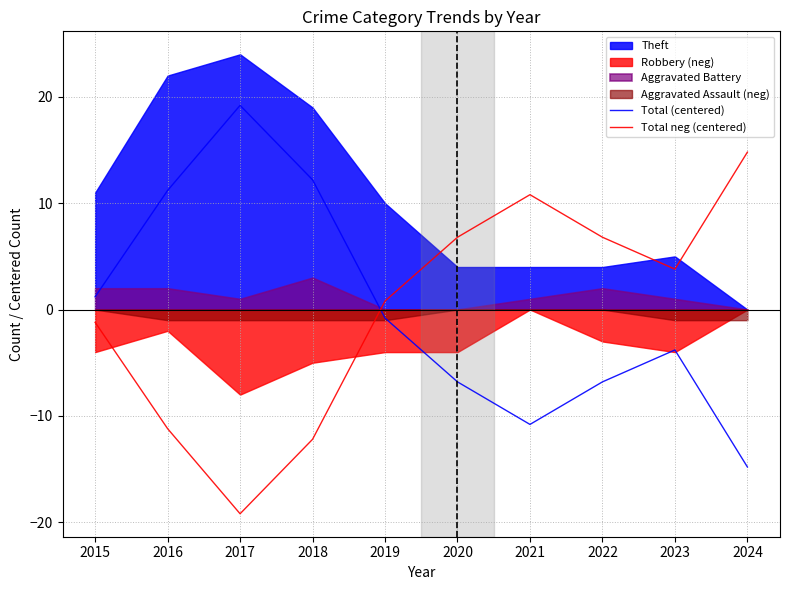

What is the value of the Total neg (centered) point at the 3rd from the left?

-19.2